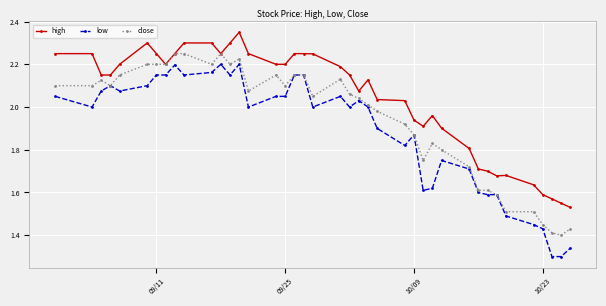

Which series has the widest spread of values?

low